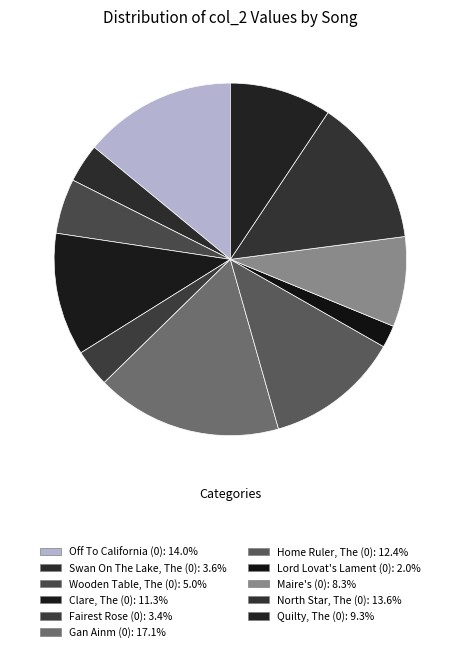

How many segments does this pie chart have?

11